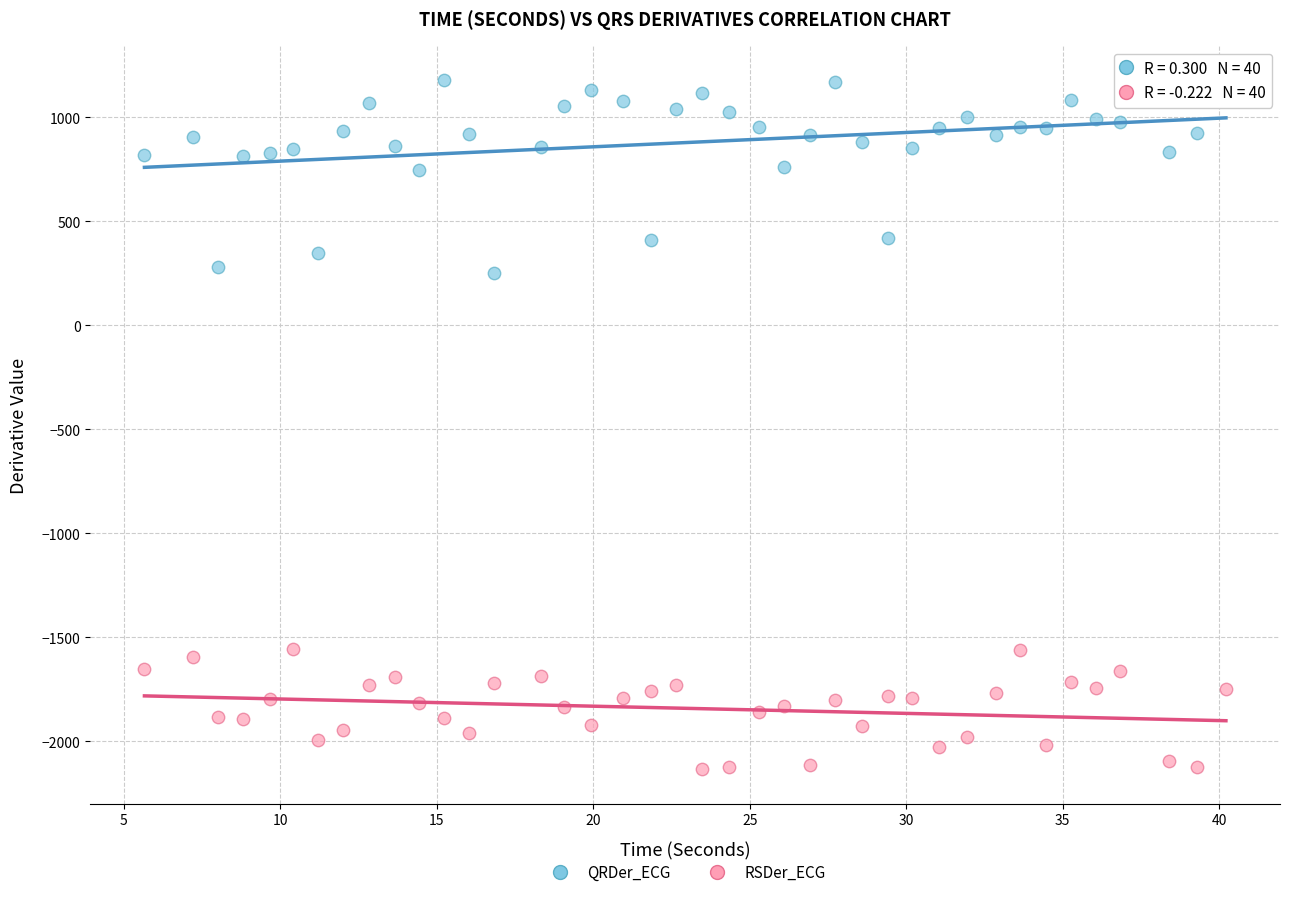

What are all the series names shown in the legend?

QRDer_ECG, RSDer_ECG